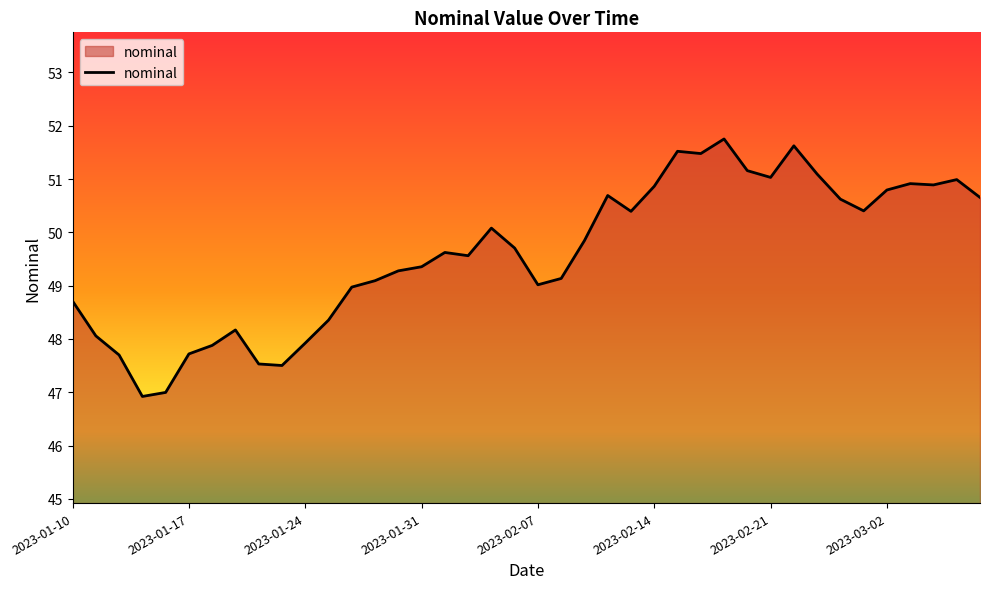

What is the difference between the maximum and minimum values?

4.8